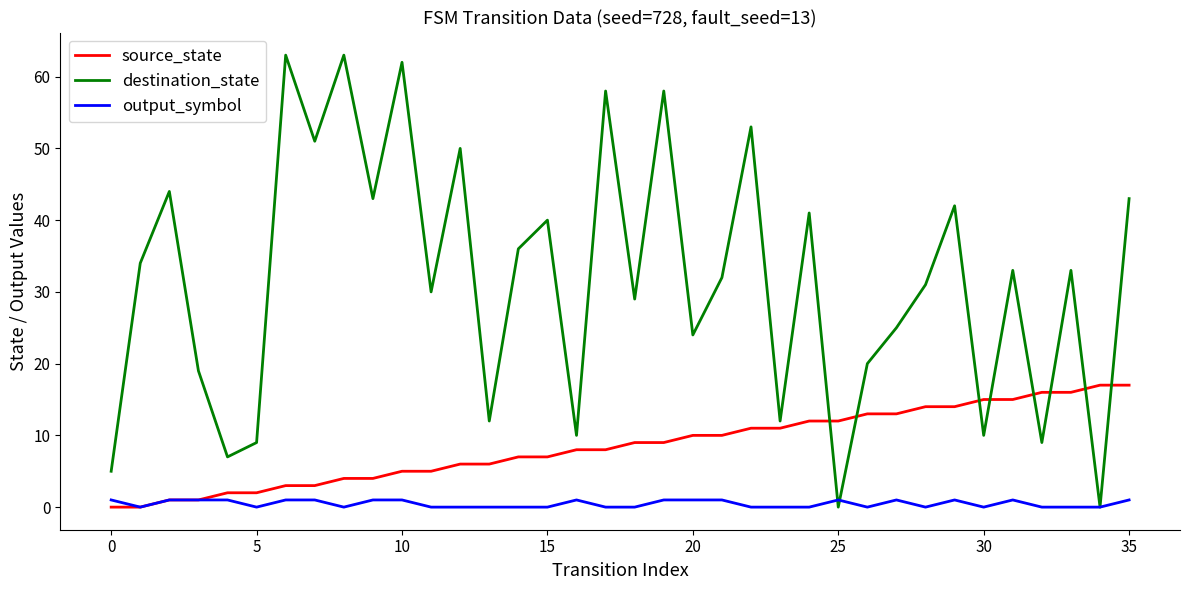

Which series has the widest spread of values?

destination_state